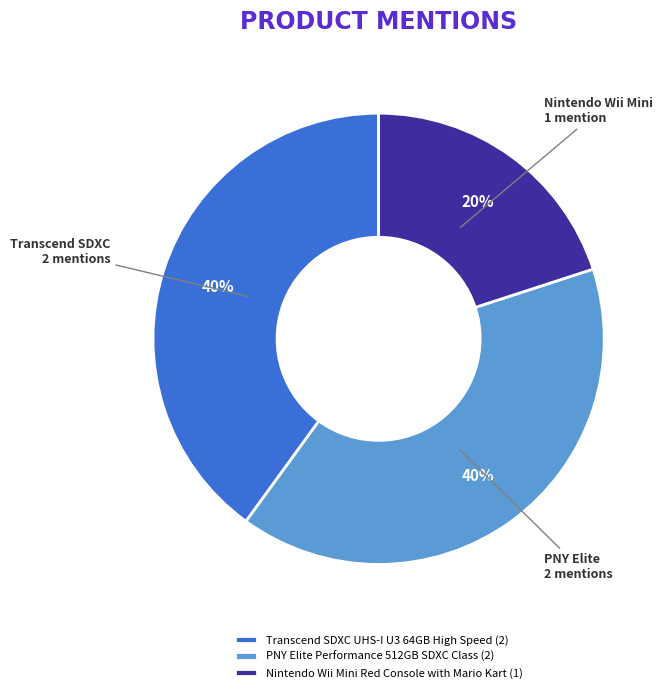

What is the ratio of the value at Transcend SDXC UHS-I U3 64GB High Speed (2) to the value at Nintendo Wii Mini Red Console with Mario Kart (1)?

2.0